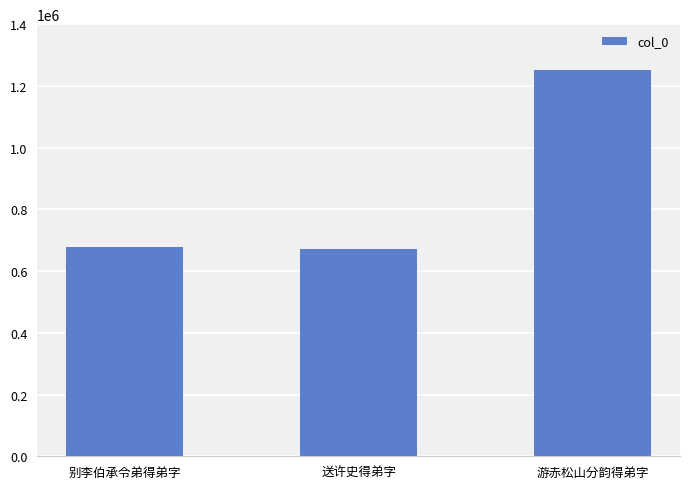

What is the difference between the maximum and second lowest values?

574546